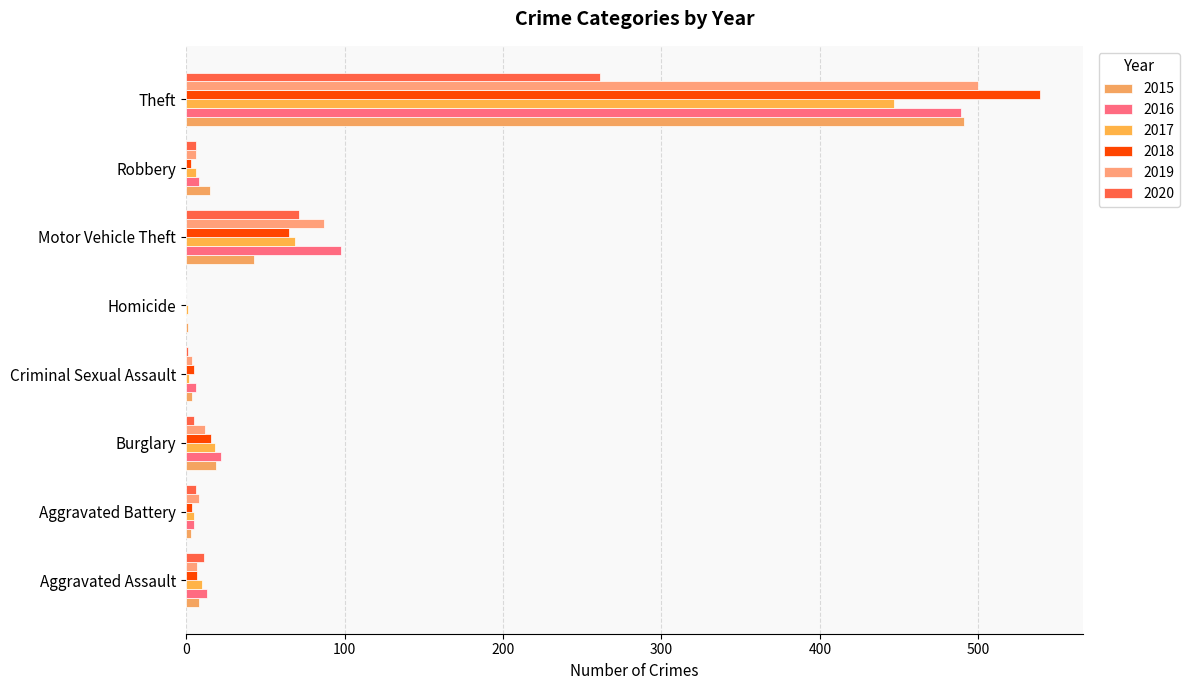

How many data points does each series have?

8